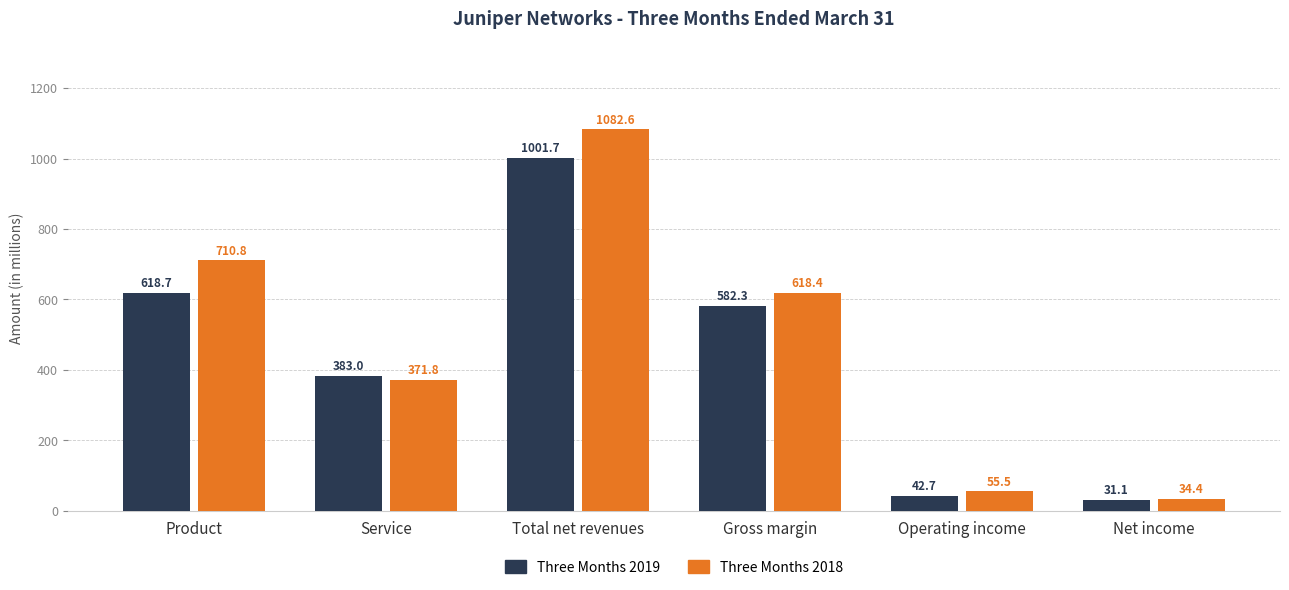

What is the difference between the maximum and minimum values in the Three Months 2019 series?

970.6